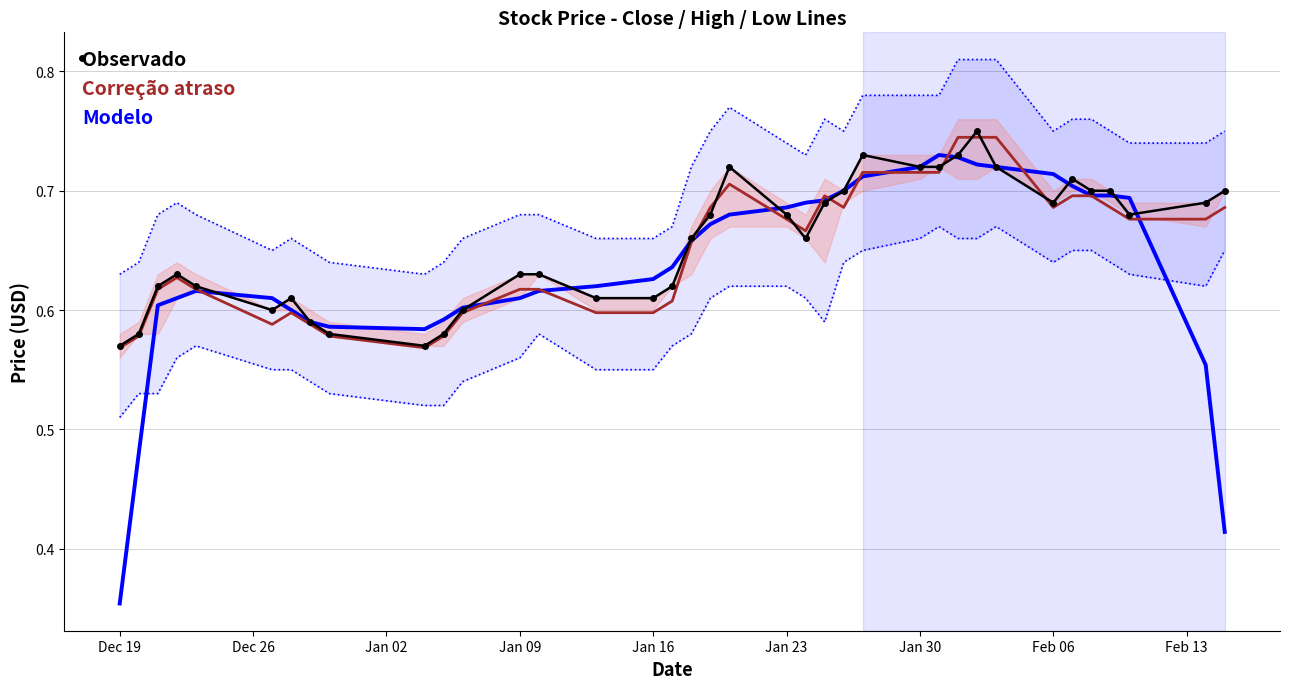

Where is Modelo nearest to the value 0?

Dec 19